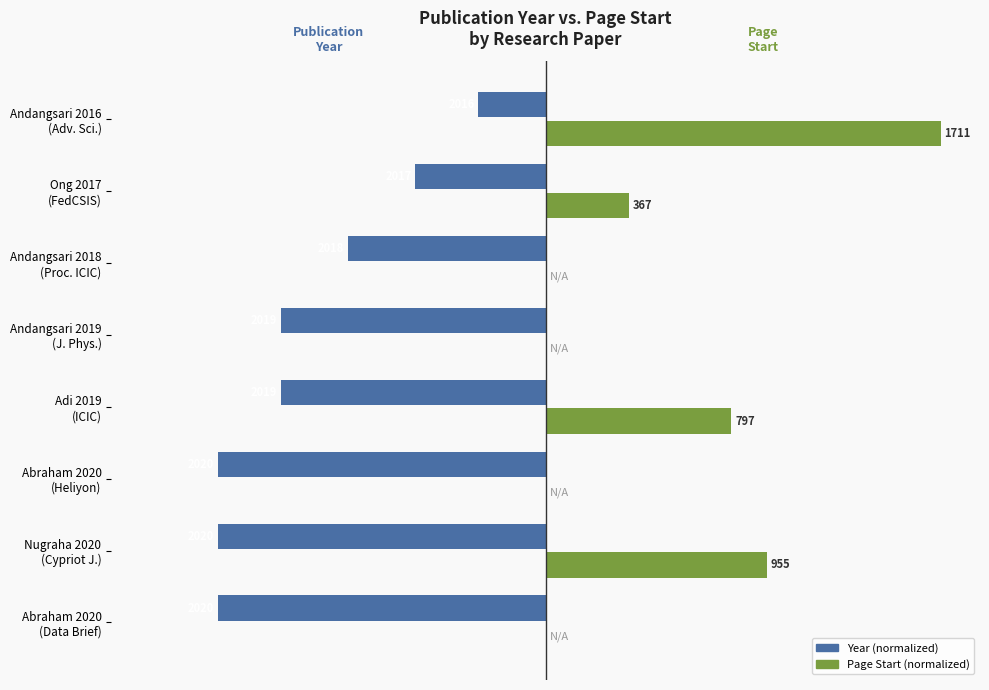

What are all the series names shown in the legend?

Year (normalized), Page Start (normalized)